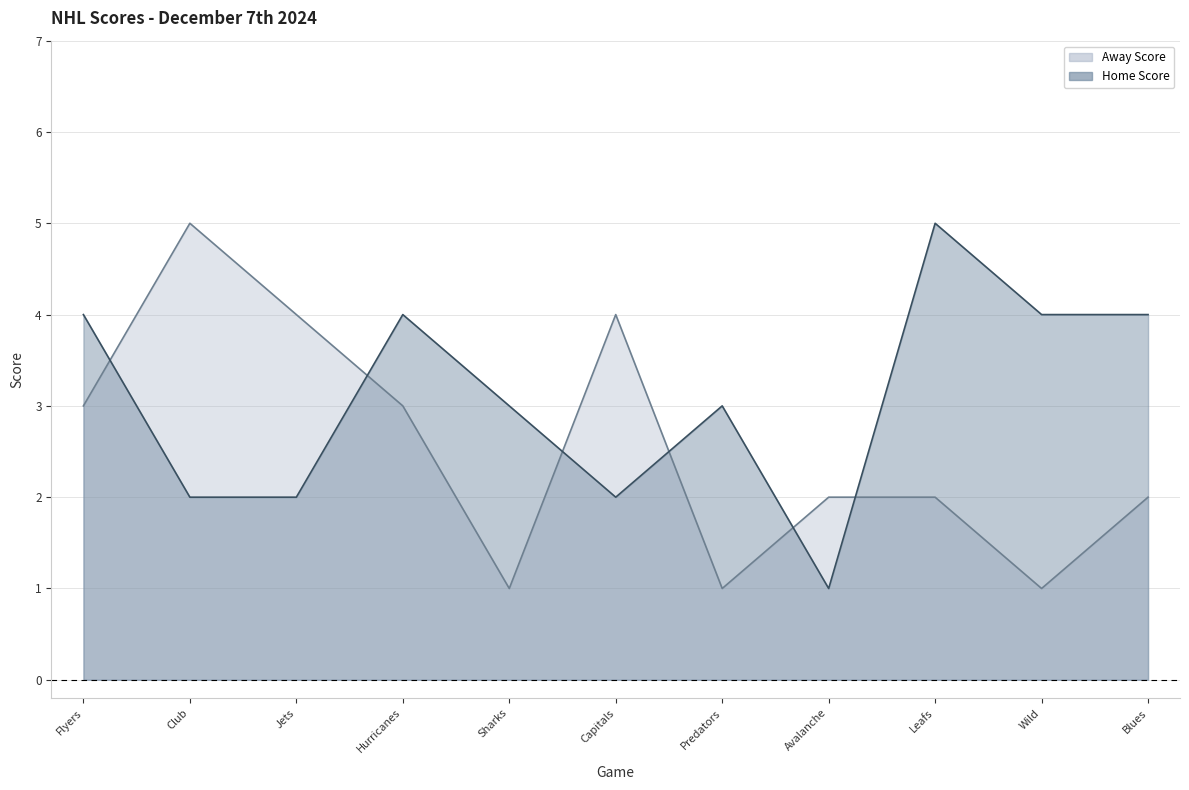

What is the average value of the Away Score Line series?

3